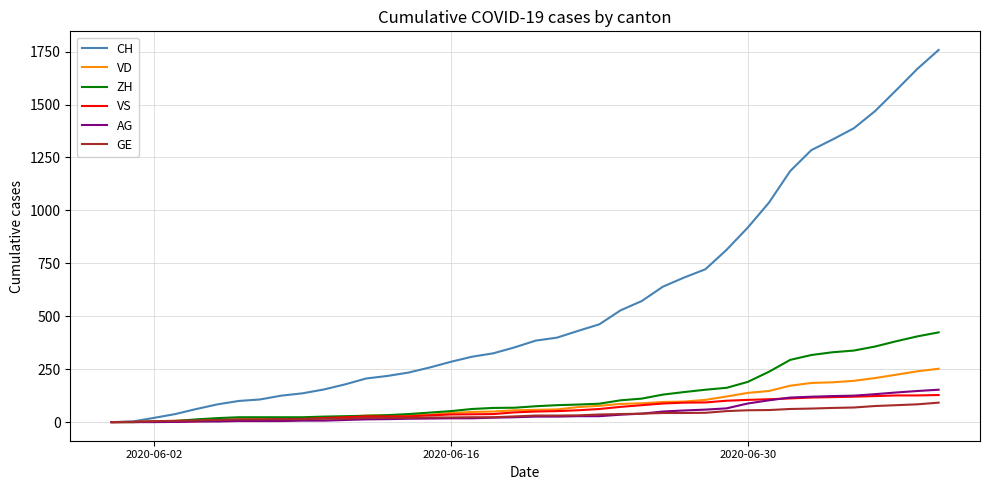

Which series has the largest total across all categories?

CH